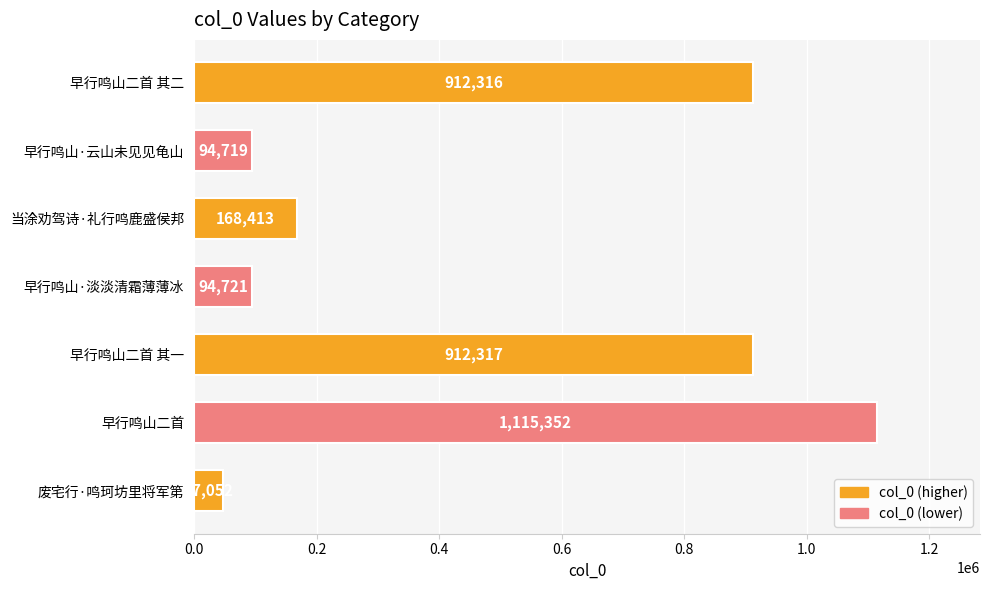

What is the ratio of the value at 早行鸣山二首 其二 to the value at 早行鸣山·云山未见见龟山?

9.6